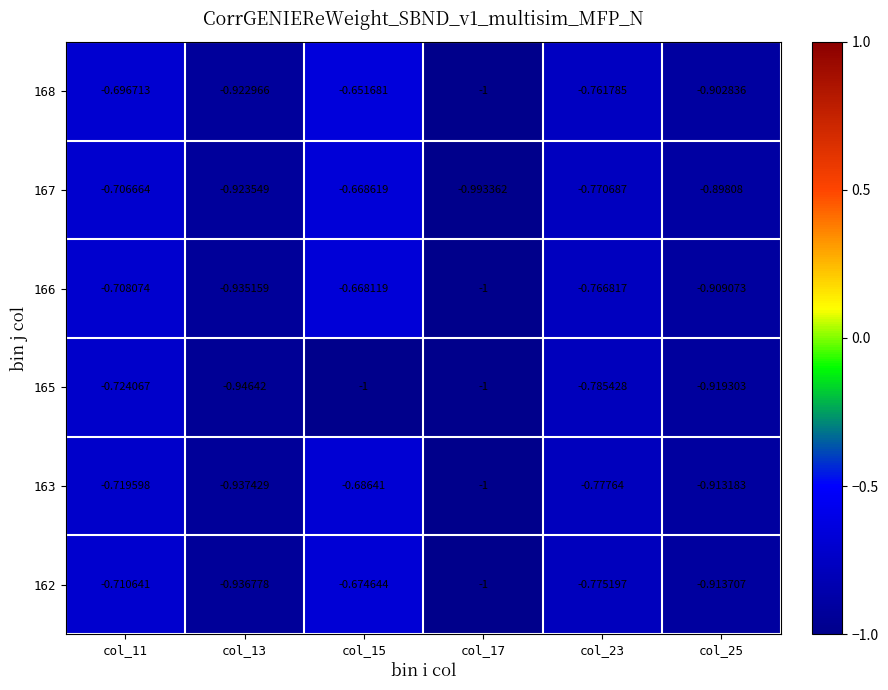

Is the value of 163 at col_15 greater than the value of 166 at col_25?

Yes